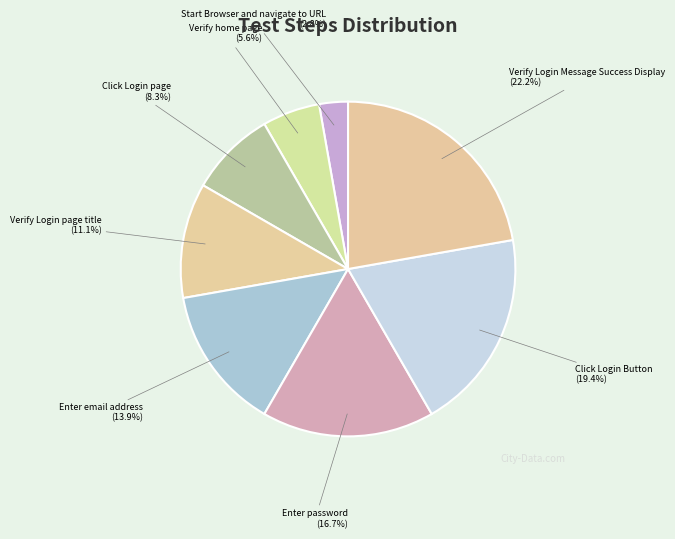

How much of the chart is everything except Click Login page?

91.7%